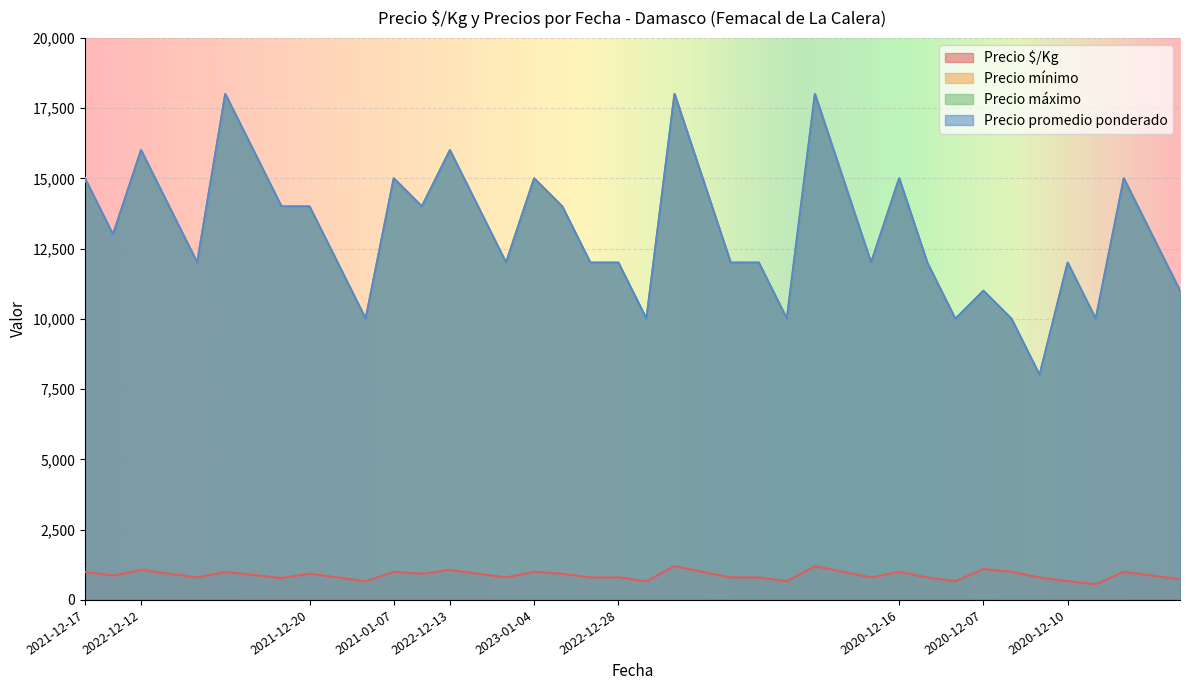

Which series has the widest spread of values?

Precio mínimo